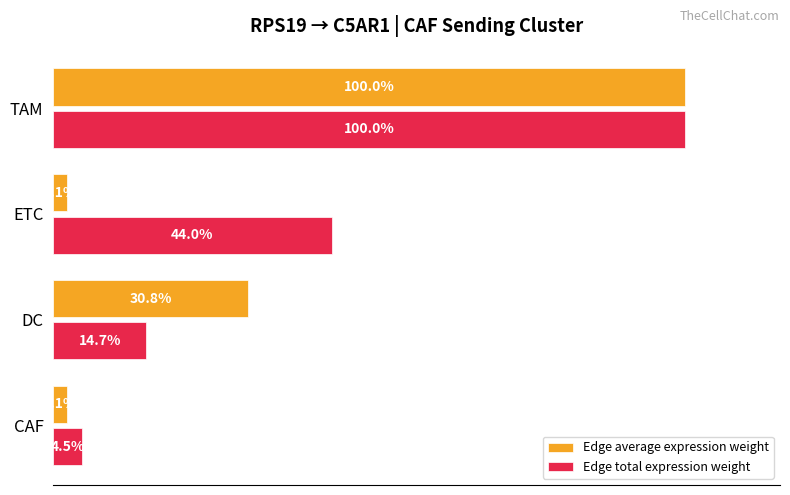

Which series has the largest total across all categories?

Edge total expression weight